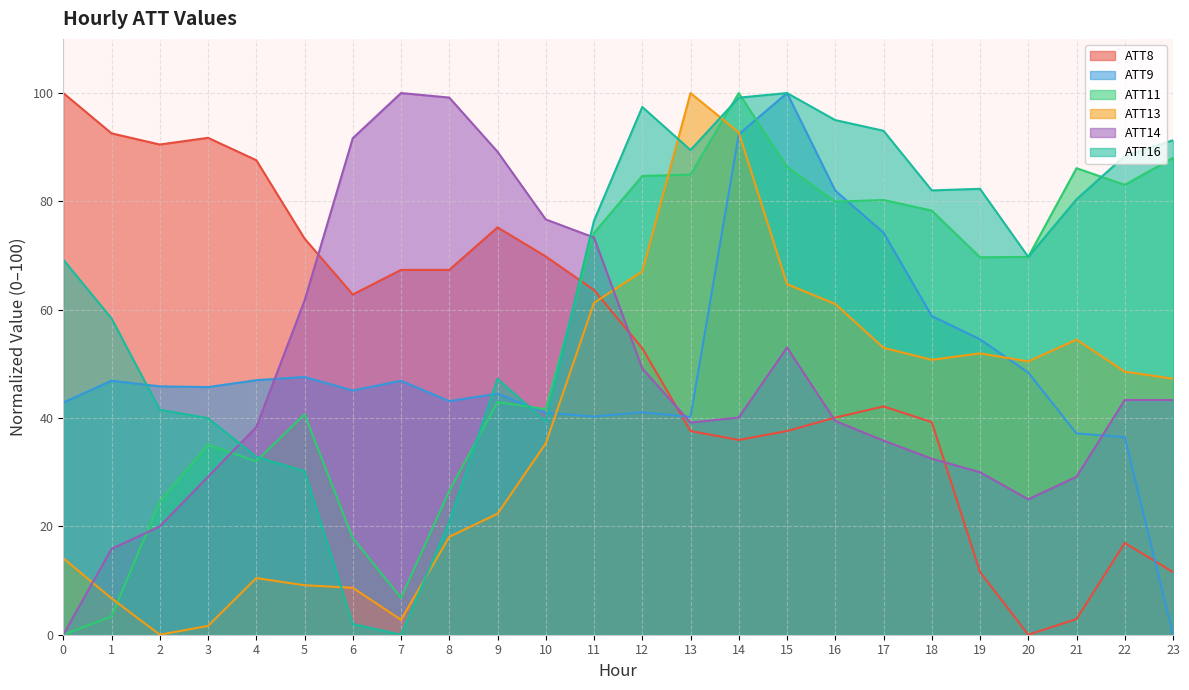

What is the maximum value shown in the chart?

100.0